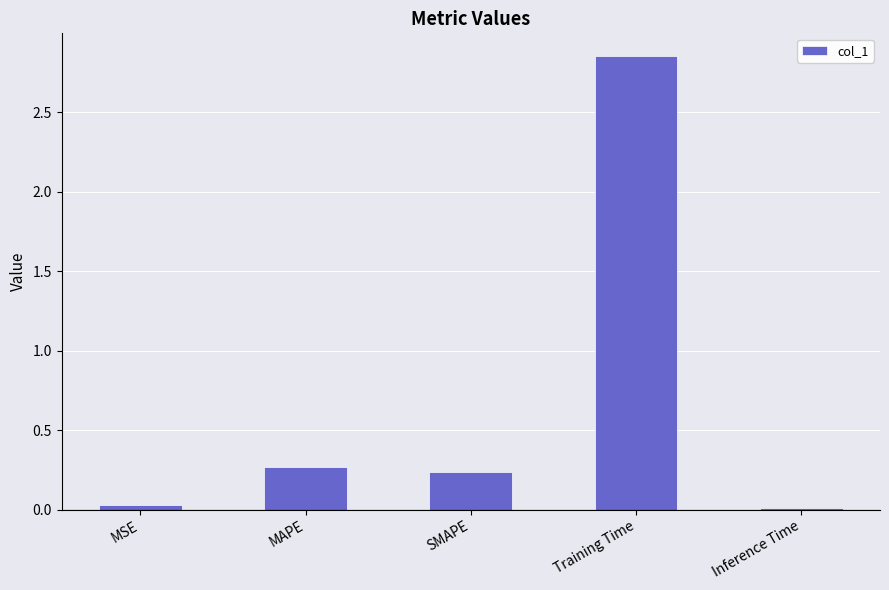

What is the label of the 3rd bar from the left?

SMAPE